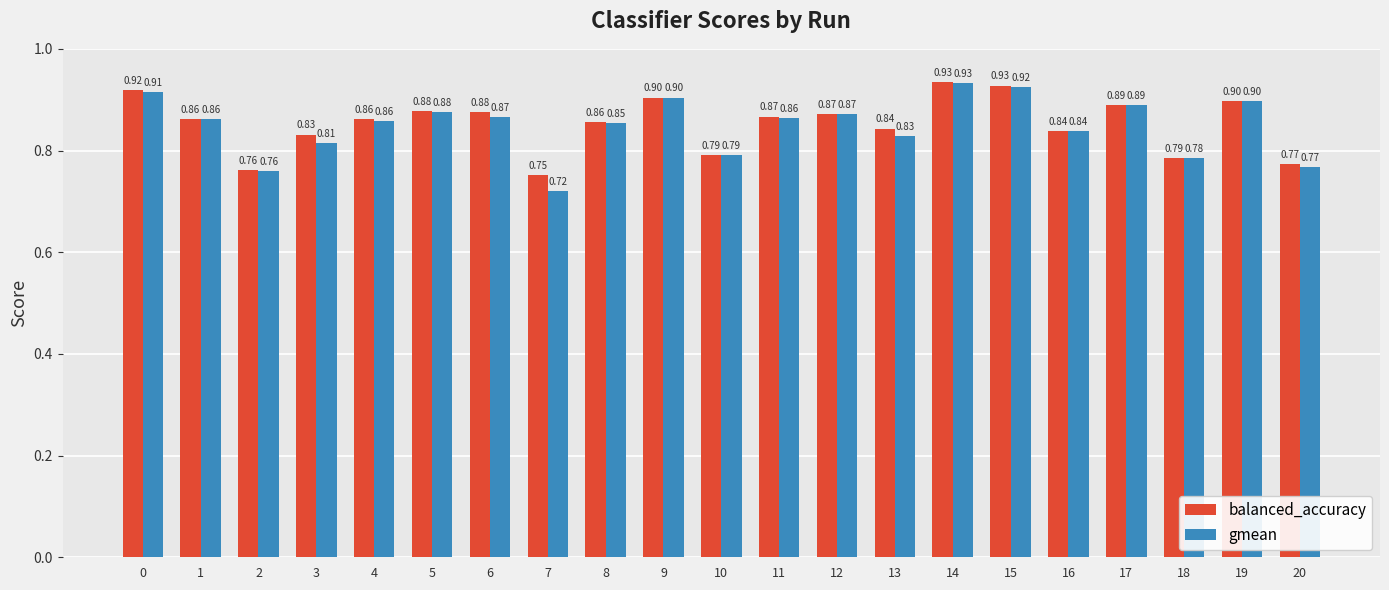

What is the maximum value for balanced_accuracy?

0.9